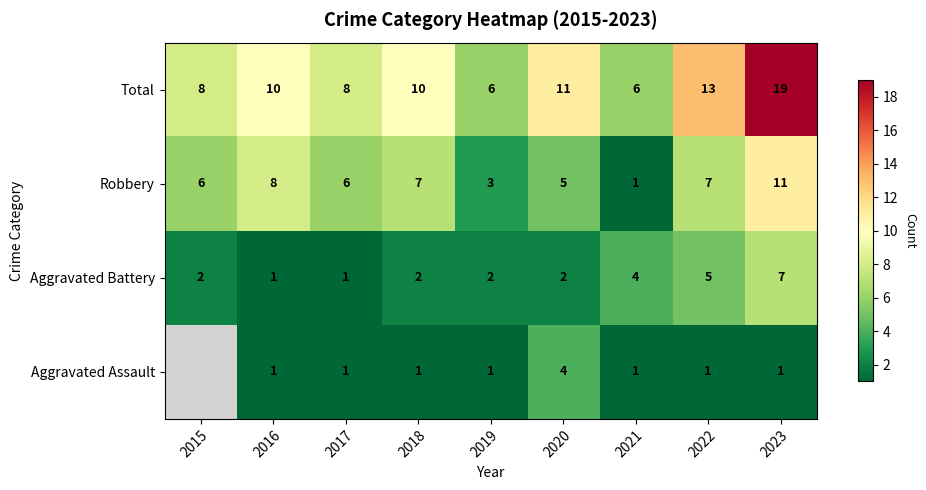

What is the spread (max minus min) of values at 2018?

9